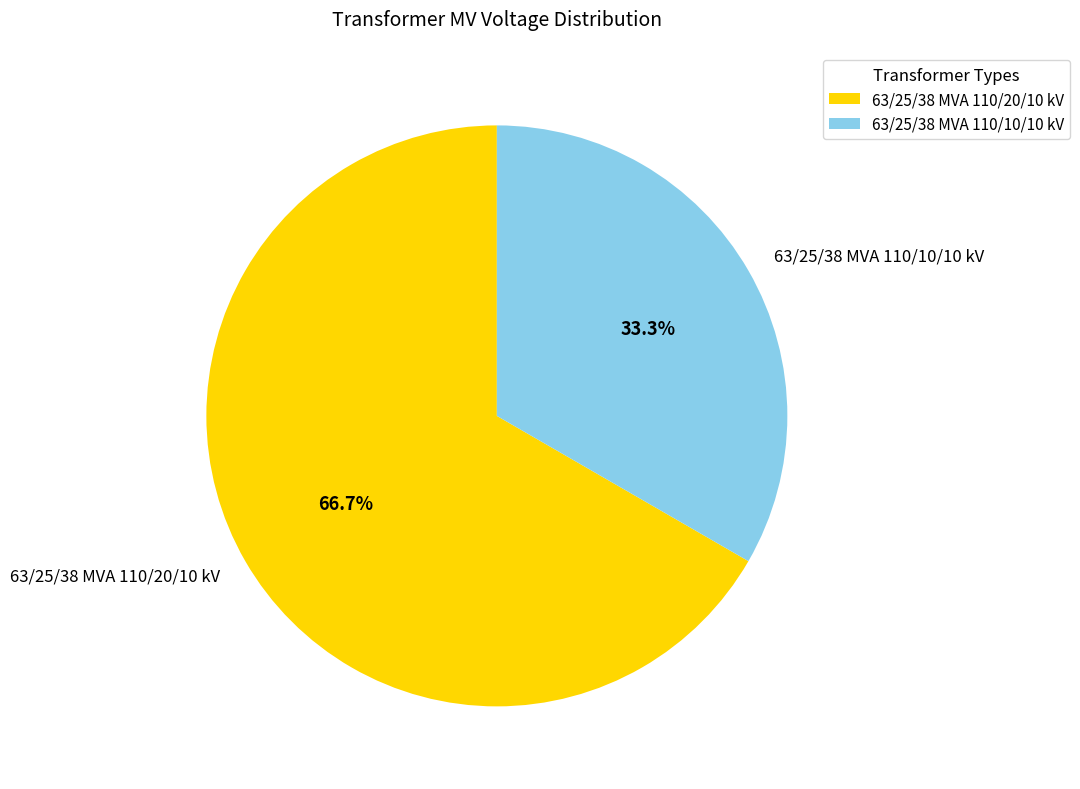

Rank the categories by value from highest to lowest.

63/25/38 MVA 110/20/10 kV, 63/25/38 MVA 110/10/10 kV